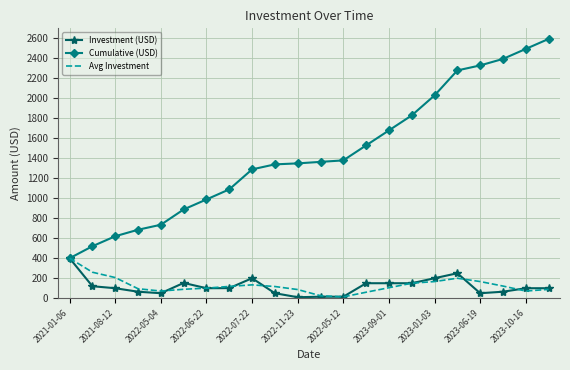

Which series has the widest spread of values?

Cumulative (USD)